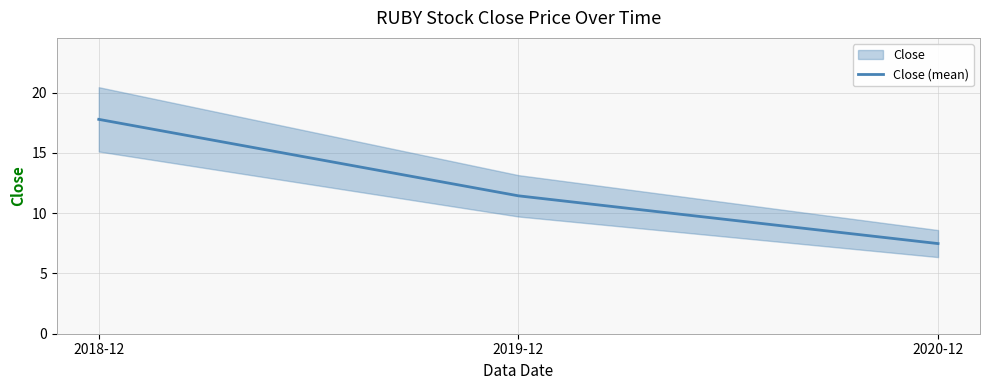

List the labels in order of value, smallest first.

2020-12, 2019-12, 2018-12